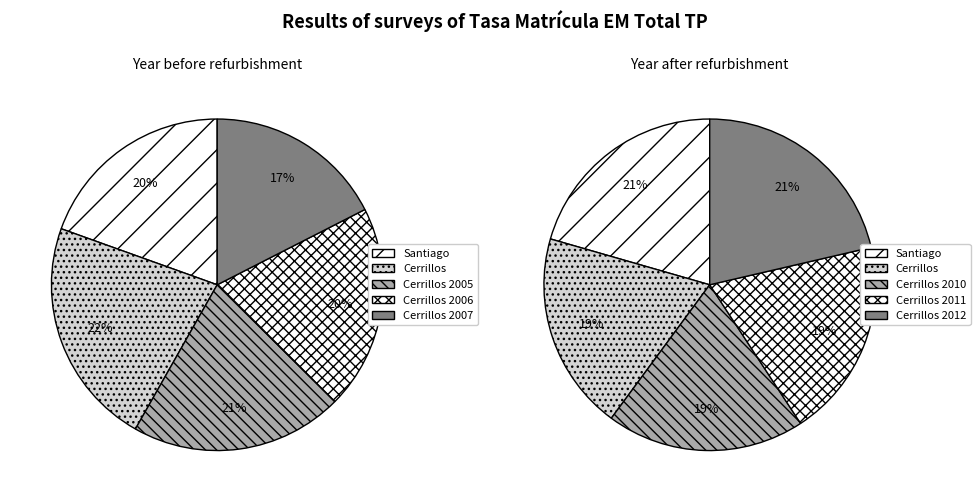

To the nearest percent, what is the combined percentage of Cerrillos 2006 and Santiago?

39%